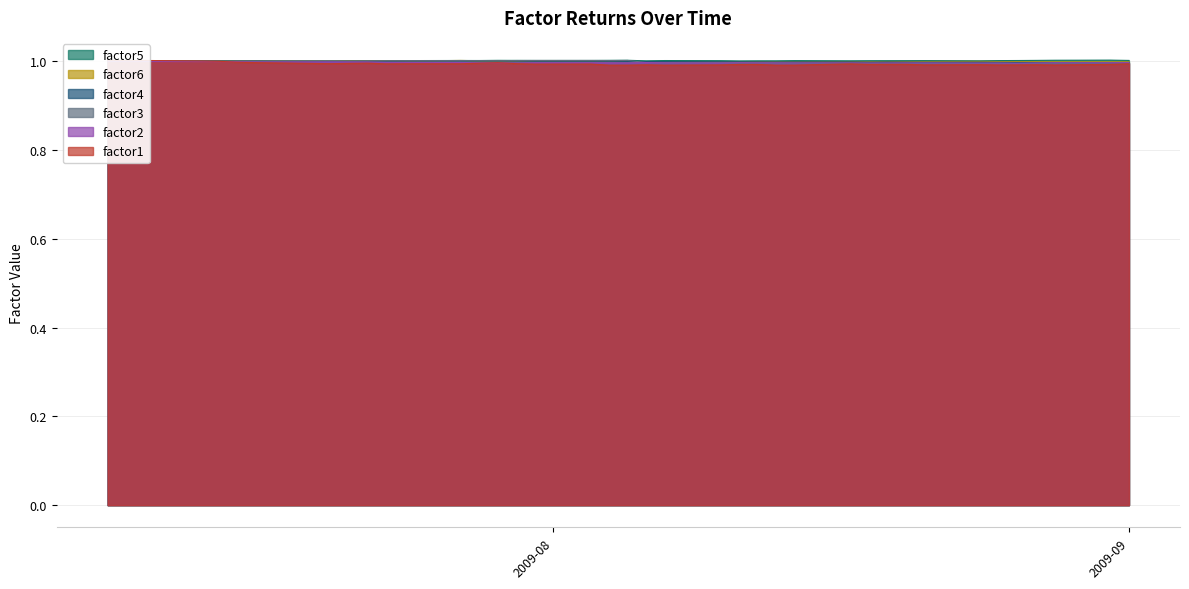

True or false: factor2 and factor6 intersect in this chart.

False